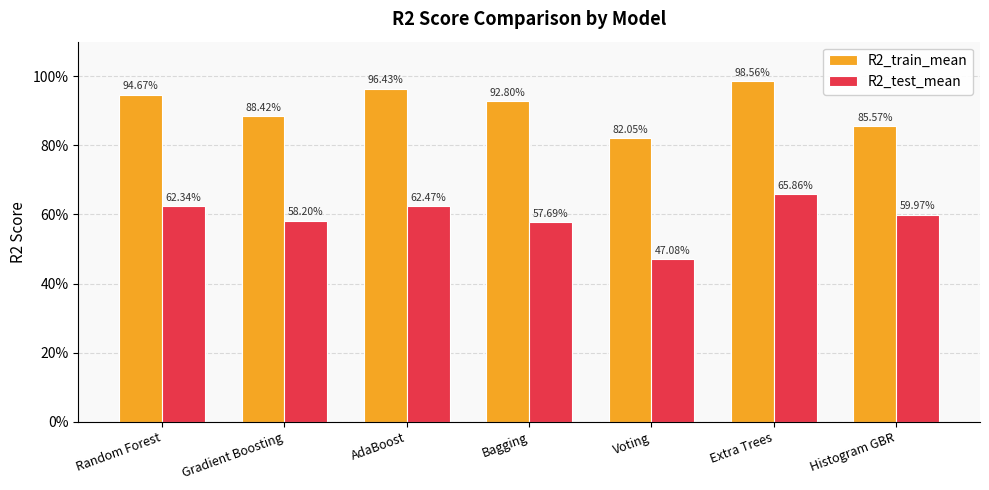

What are all the series names shown in the legend?

R2_train_mean, R2_test_mean